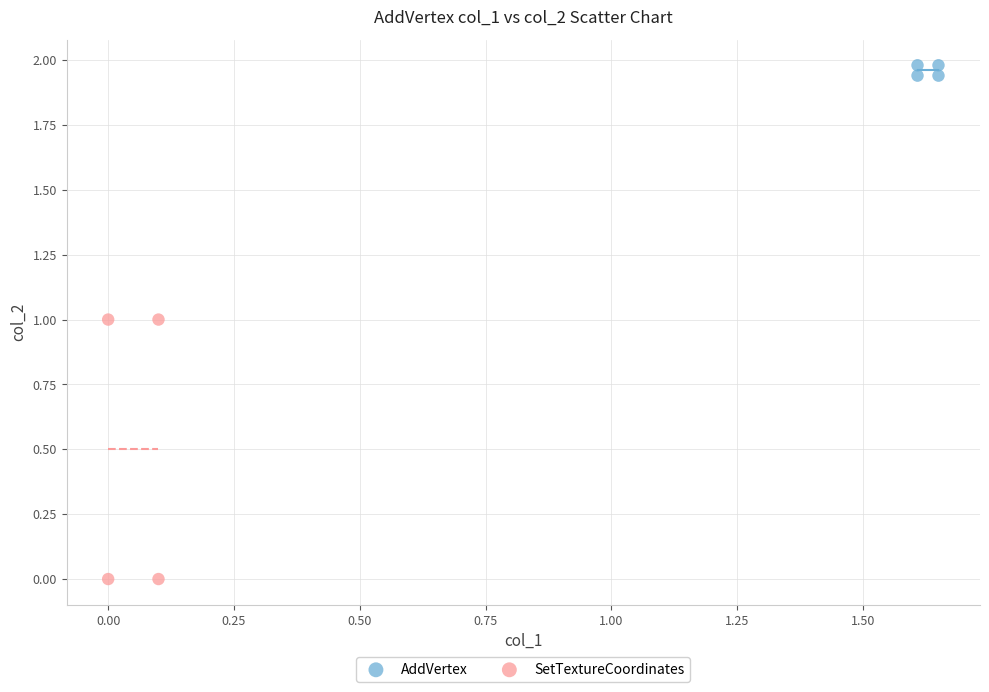

What are all the series names shown in the legend?

AddVertex, SetTextureCoordinates